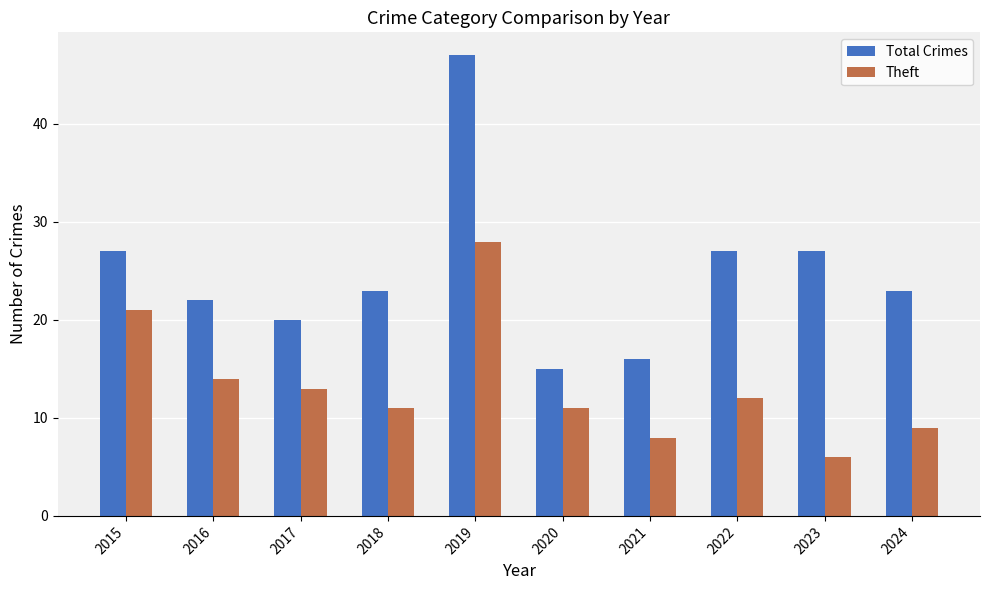

How many values in the Theft series are below 12?

5